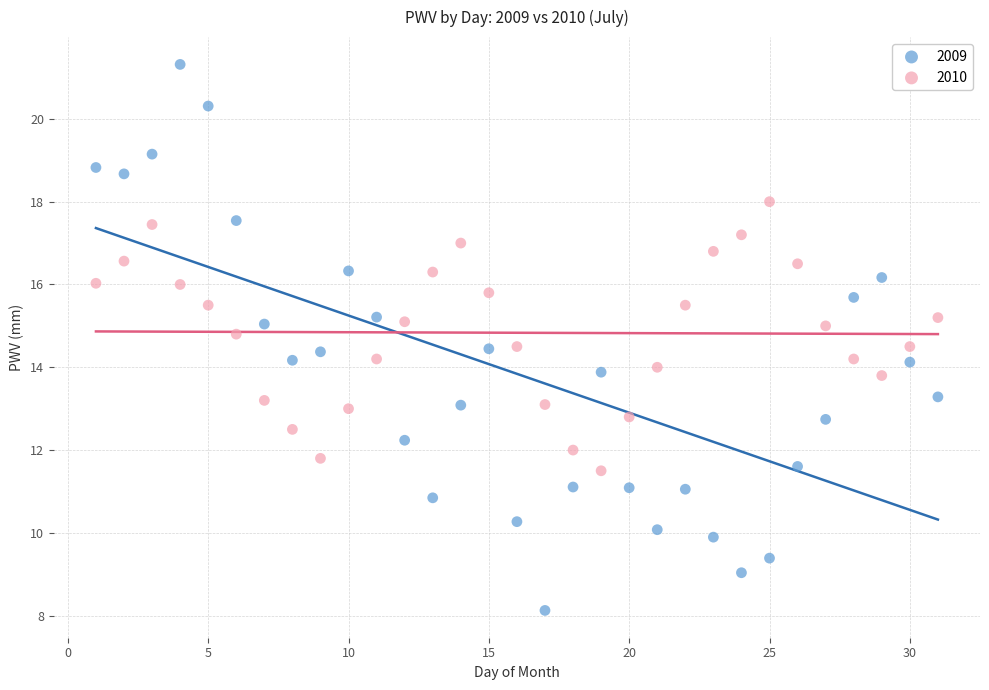

Which series has the largest Y range (max minus min)?

2009